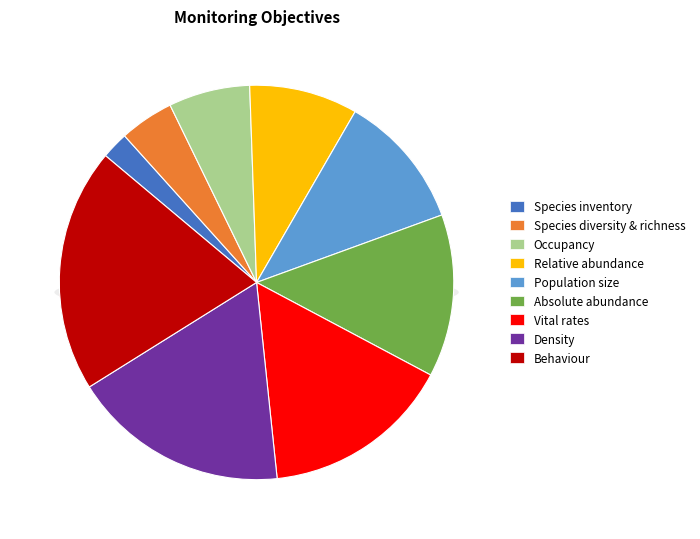

True or false: obj_inventory accounts for 2% of the total.

True